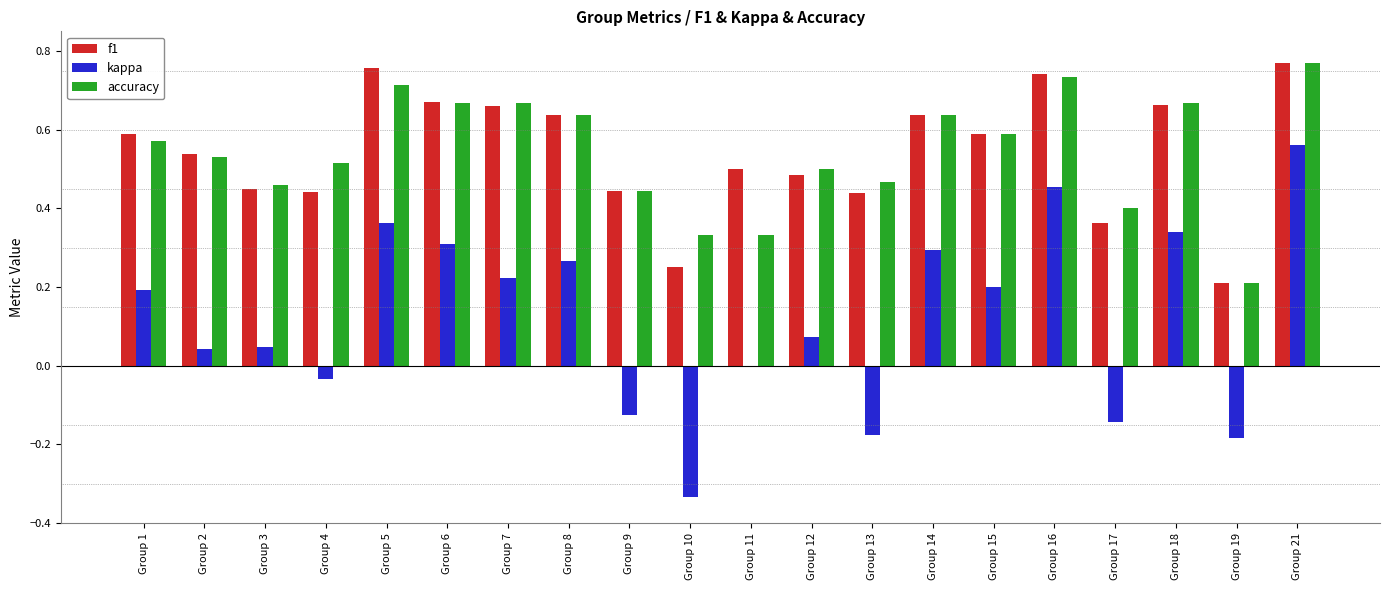

Is the value of accuracy at Group 5 greater than the value of f1 at Group 17?

Yes